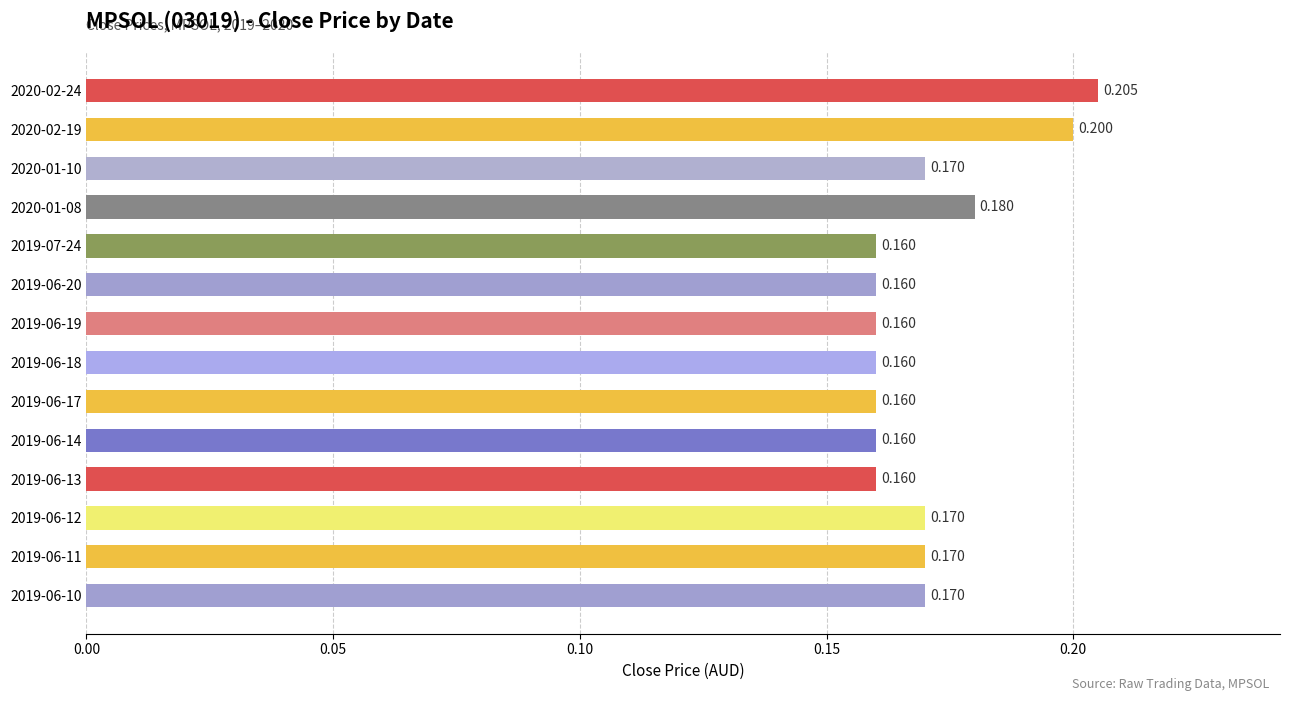

How many distinct data groups are displayed?

1